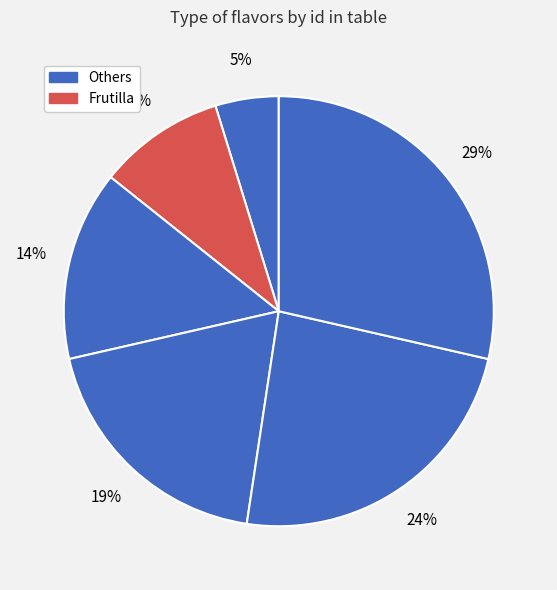

Count the number of slices in the pie.

6